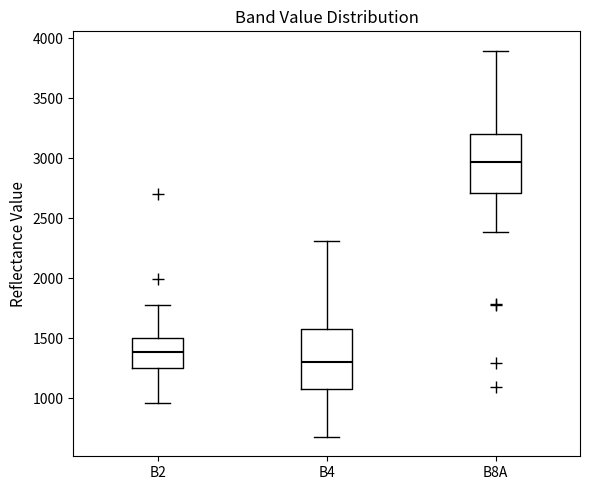

Reading left to right, read every box against the y-axis: the position of its median line, the range the box covers, and the ends of its whiskers. The values are not printed on the chart, so give them approximately, as read against the axis.

B2: median 1400, box 1250 to 1500, whiskers 950 to 1800
B4: median 1300, box 1100 to 1600, whiskers 700 to 2300
B8A: median 2950, box 2700 to 3200, whiskers 2400 to 3900